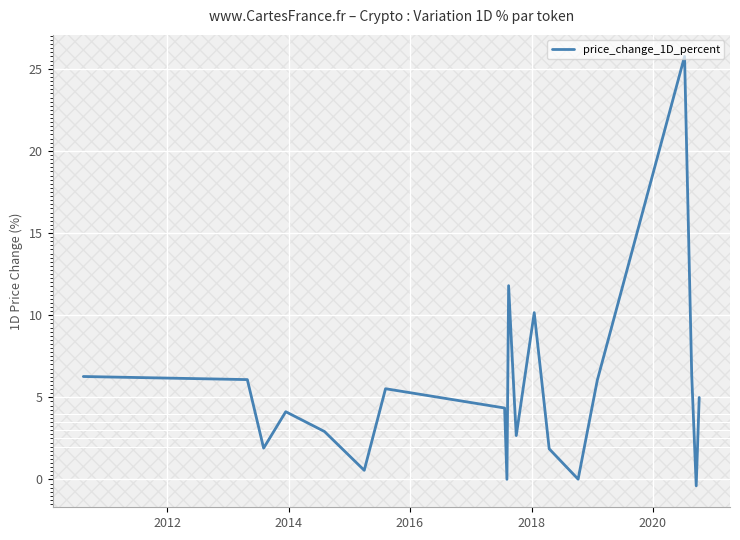

What is the maximum value shown in the chart?

25.8